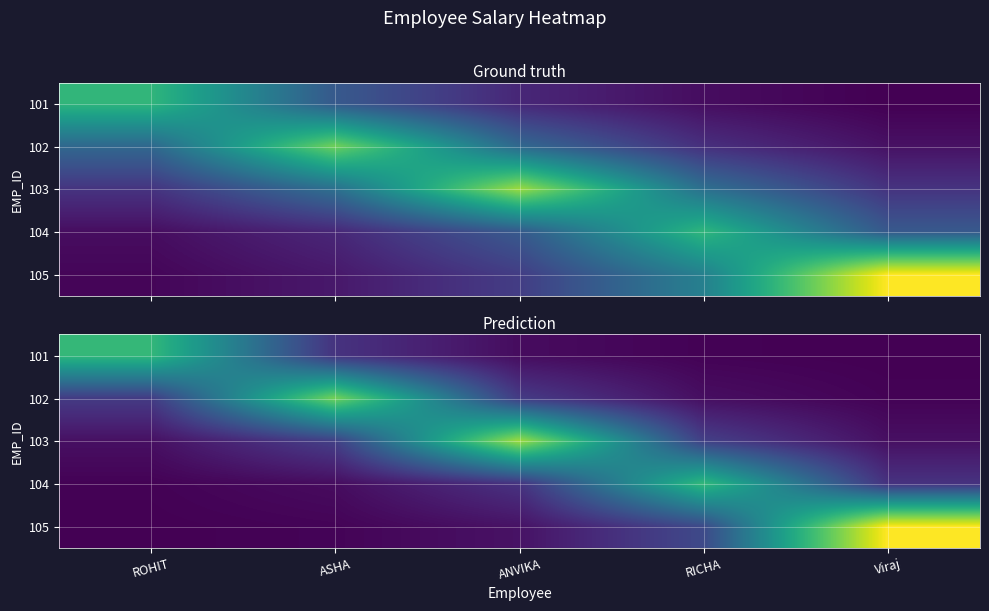

At how many categories does at least one series exceed 32600?

5